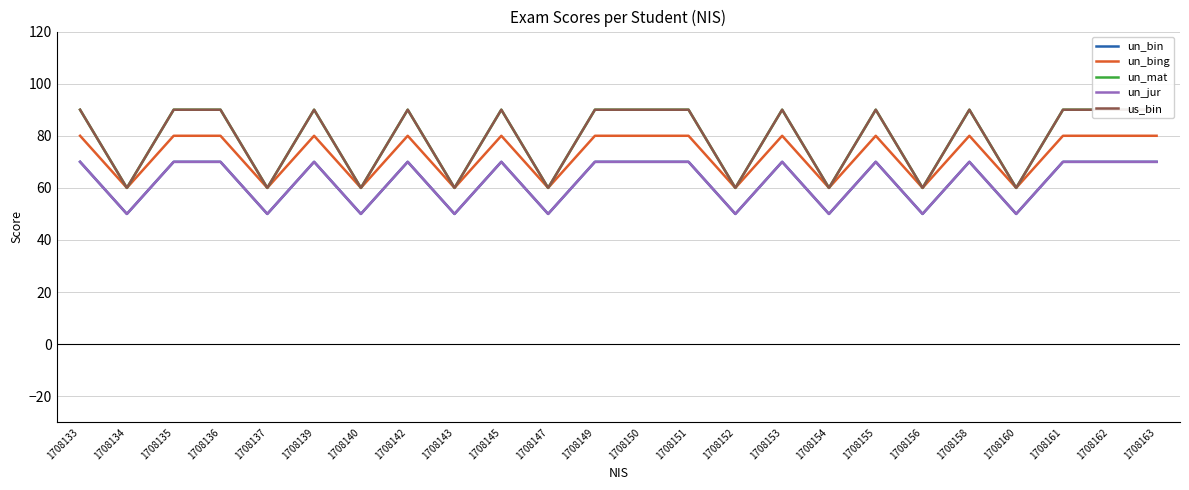

True or false: un_jur and un_bin cross at least once.

False